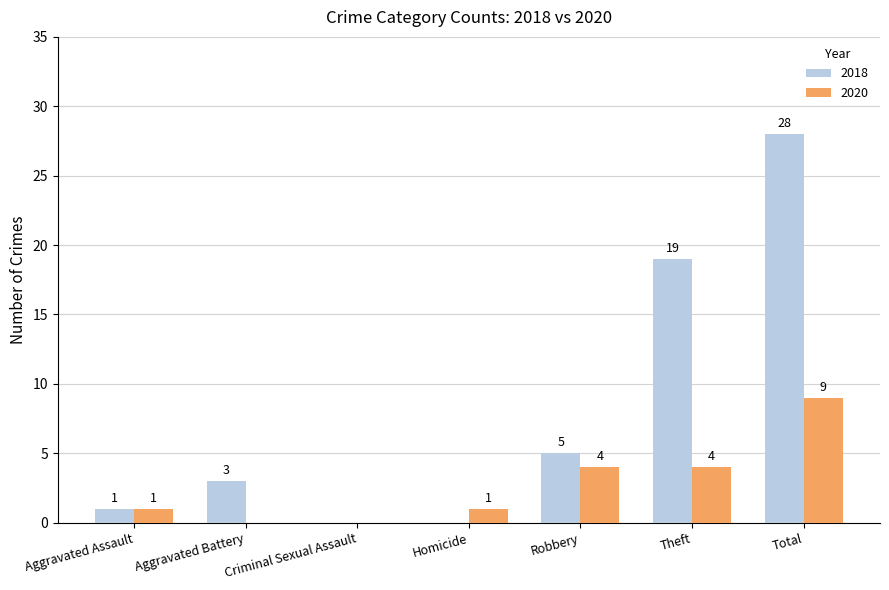

What is the approximate value of 2020 at Total?

9